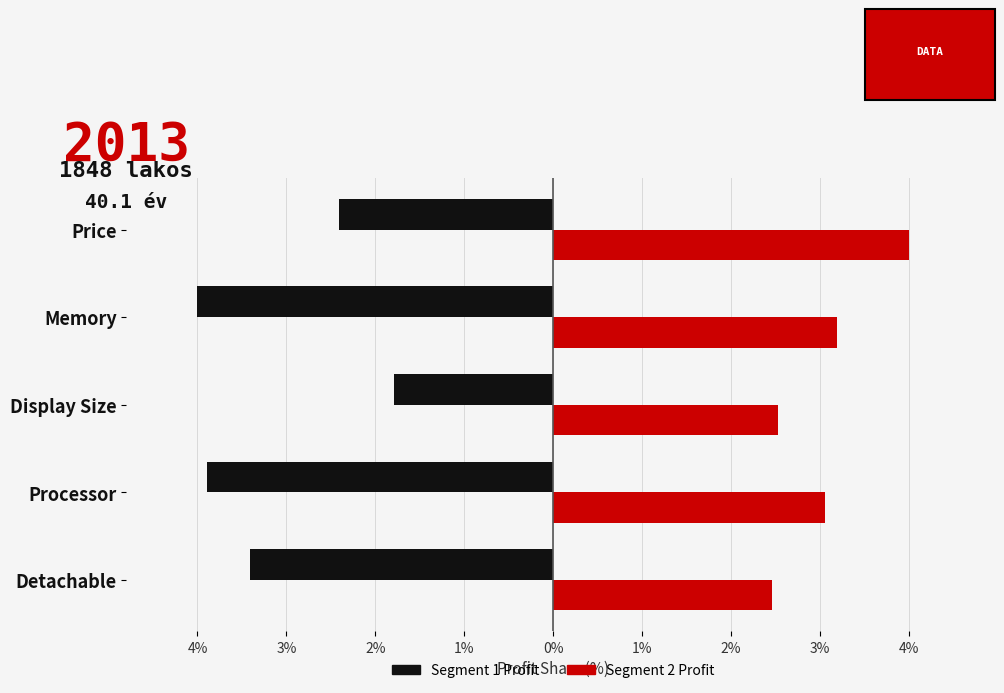

At how many categories does at least one series exceed 0?

5